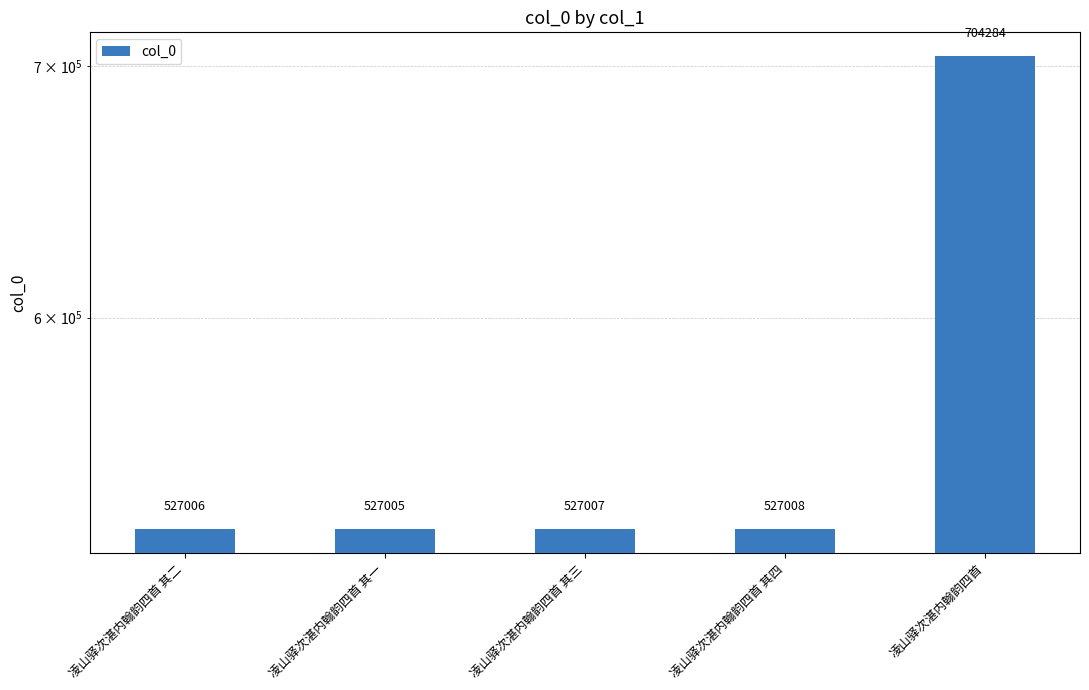

What is the label of the 2nd bar from the left?

凌山驿次湛内翰韵四首 其一